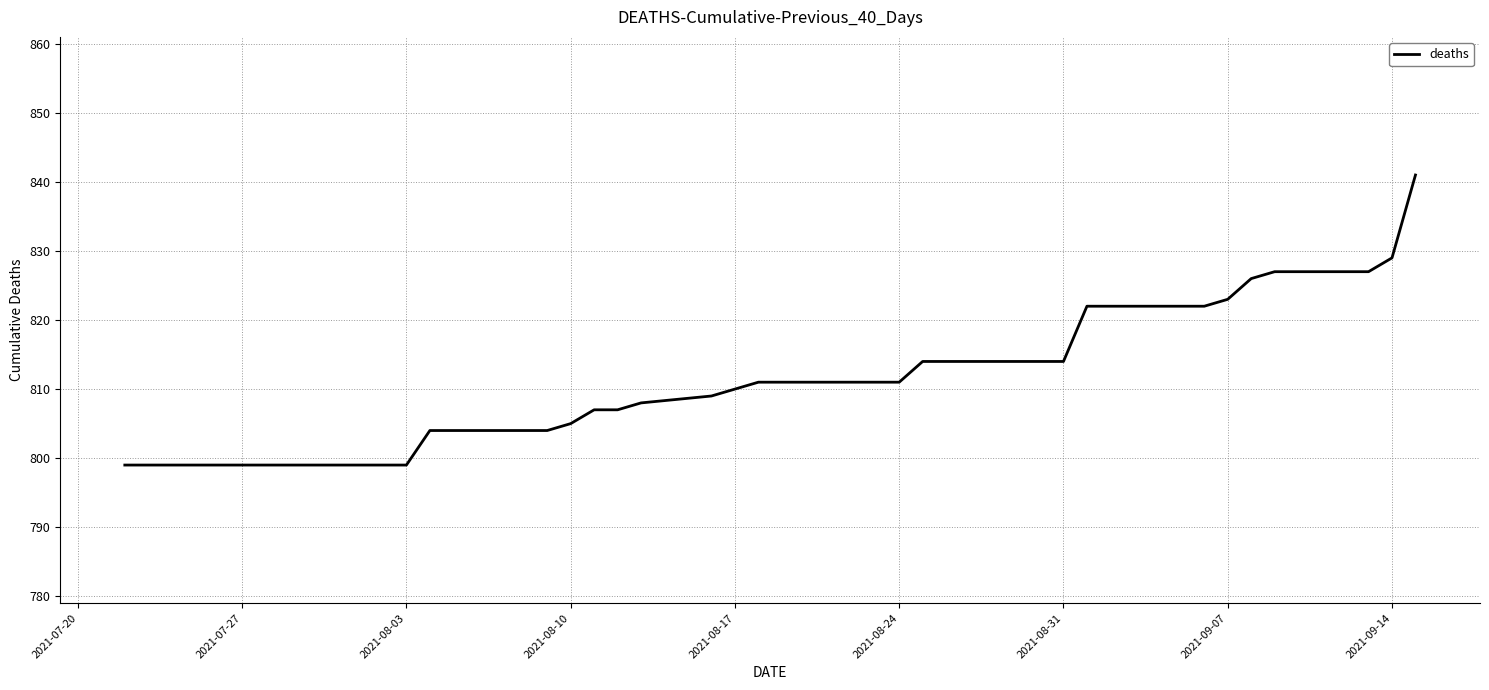

What is the maximum value shown in the chart?

841